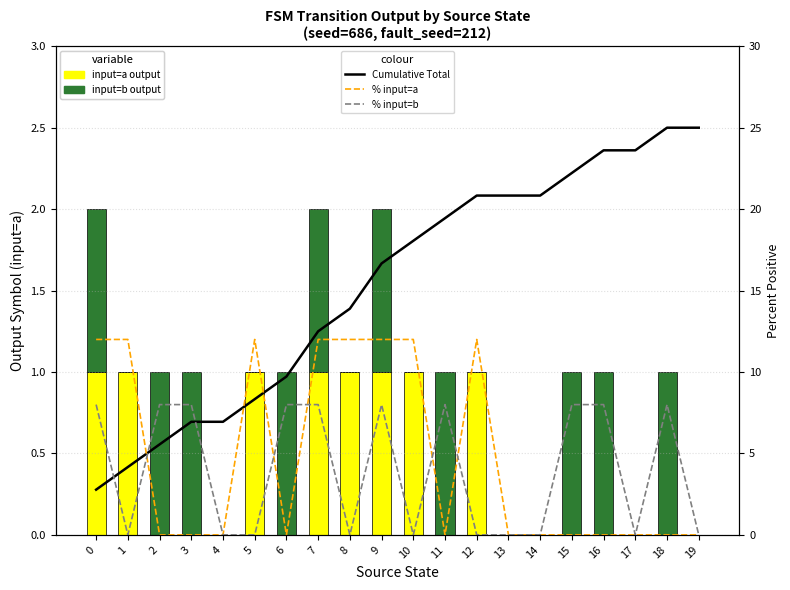

Is it true that input=b output equals 0.4 at 6?

False